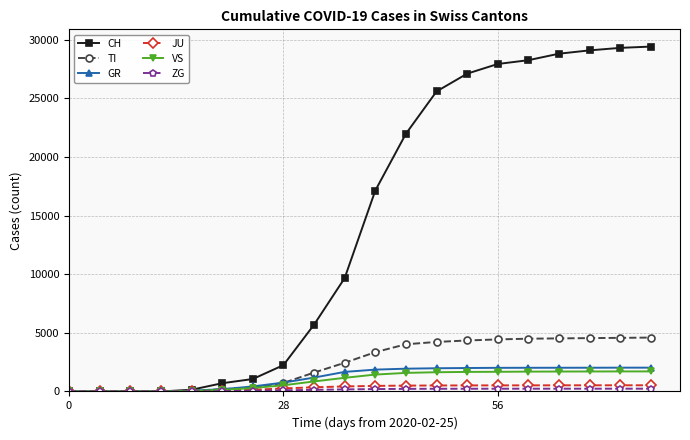

Which series has the largest total across all categories?

CH